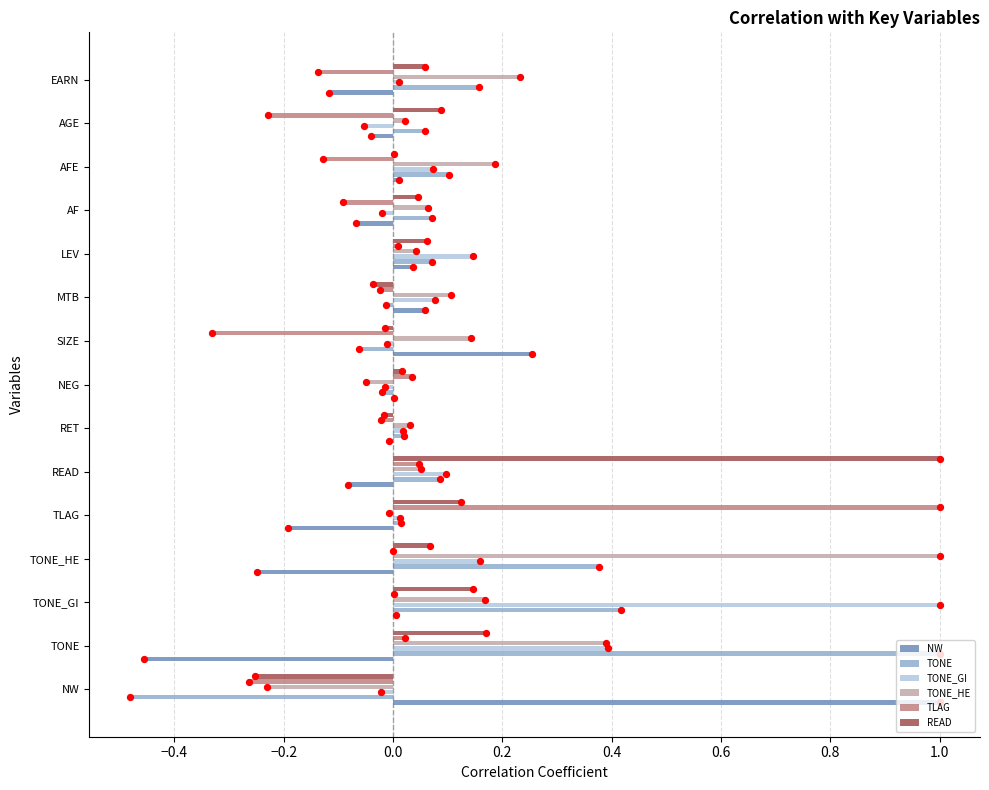

Which series has the largest Y range (max minus min)?

TONE